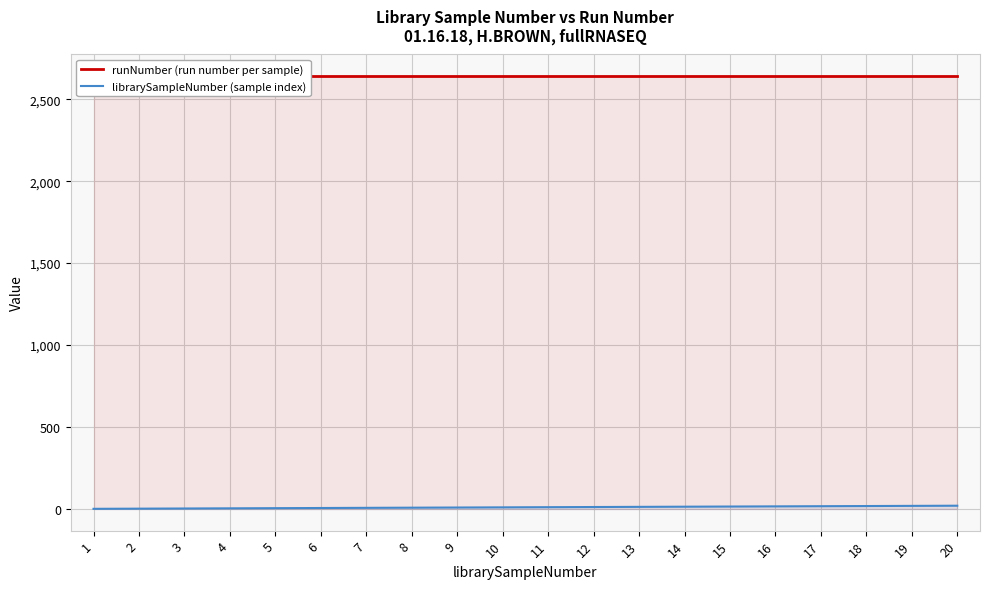

How many data points in librarySampleNumber (sample index) are less than 11?

10